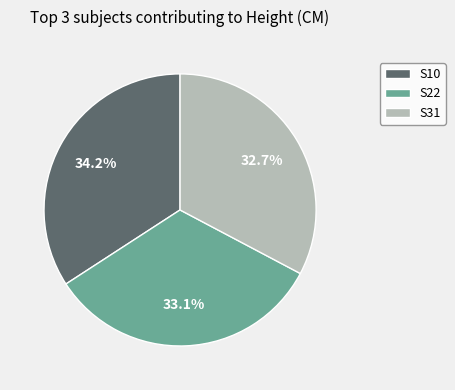

Is there a majority slice in this chart?

No